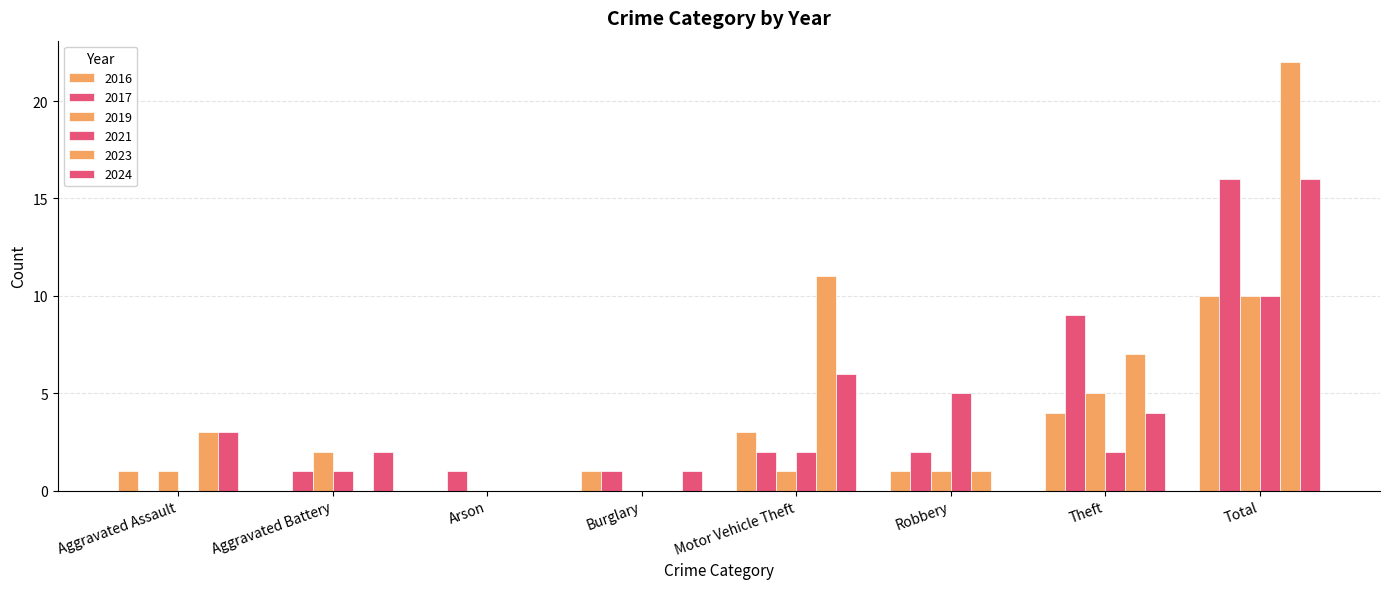

Where is 2017 nearest to the value 8?

Theft